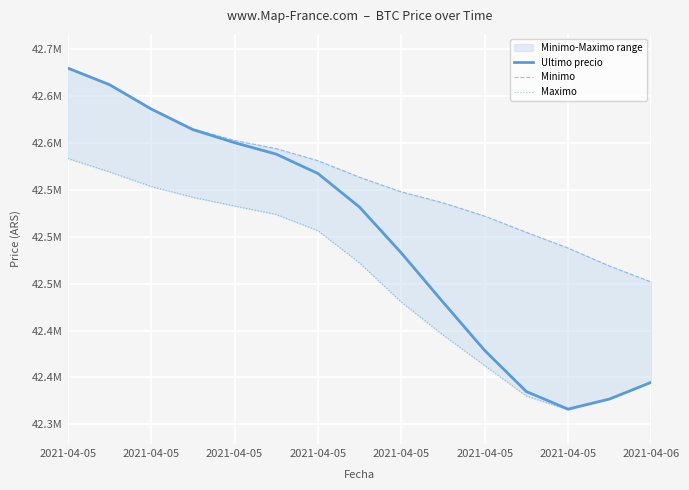

What is the difference between the highest and lowest values at 2021-04-05?

96333.2